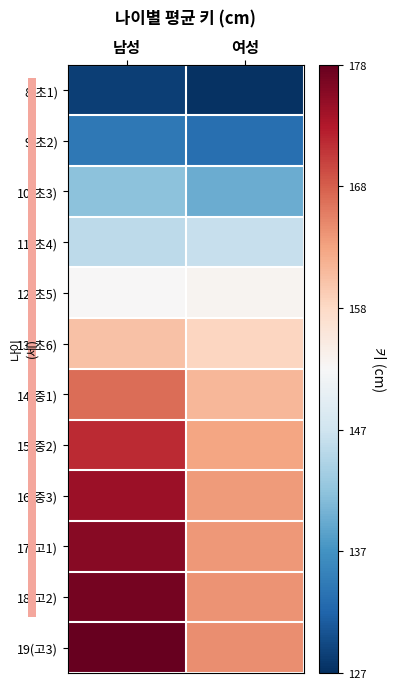

Reading left to right, list all the values displayed in this chart.

8(초1): 남성=128.5	여성=127.2
9(초2): 남성=134.3	여성=133.3
10(초3): 남성=142.0	여성=139.9
11(초4): 남성=145.8	여성=146.7
12(초5): 남성=152.5	여성=153.1
13(초6): 남성=159.9	여성=157.9
14(중1): 남성=166.7	여성=161.0
15(중2): 남성=171.6	여성=162.6
16(중3): 남성=174.3	여성=163.3
17(고1): 남성=175.8	여성=163.6
18(고2): 남성=176.9	여성=163.9
19(고3): 남성=177.9	여성=164.3